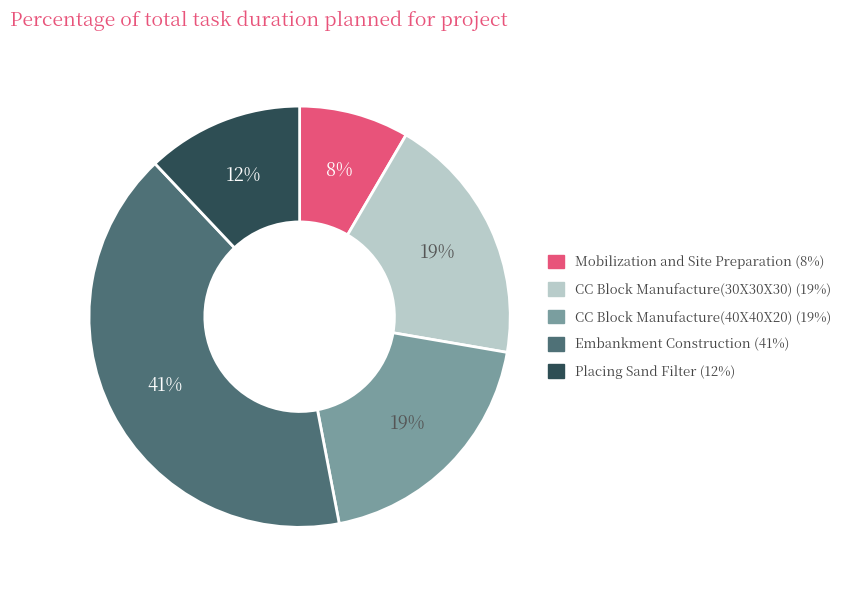

Which has a higher value, Placing Sand Filter or Mobilization and Site Preparation?

Placing Sand Filter